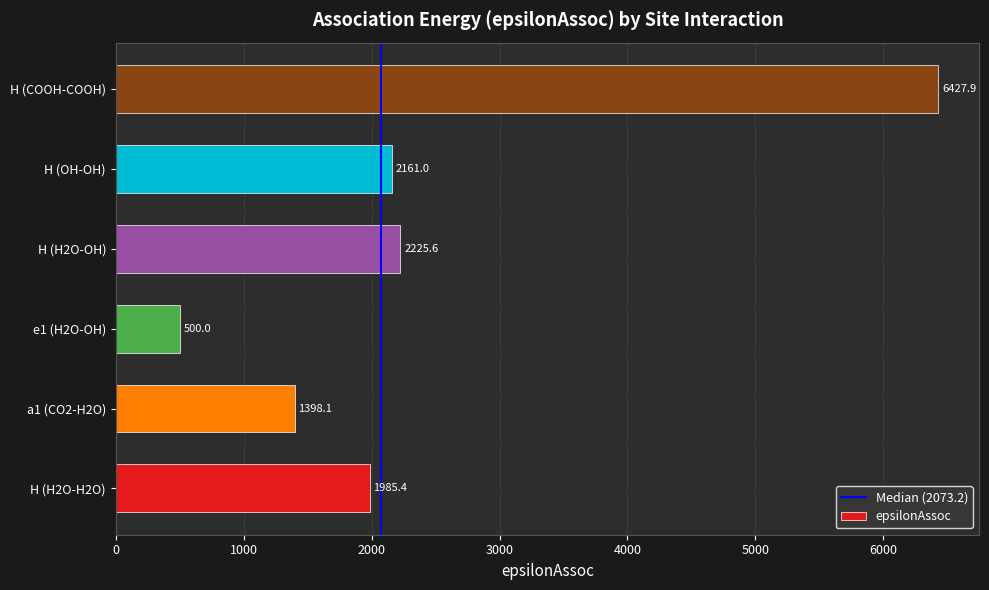

True or false: the data shows 1396.2 at H (OH-OH).

False